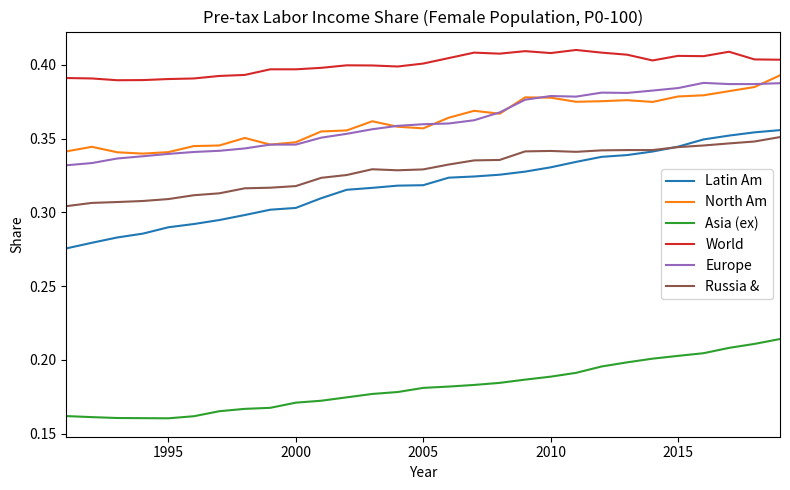

Which series has the largest total across all categories?

World